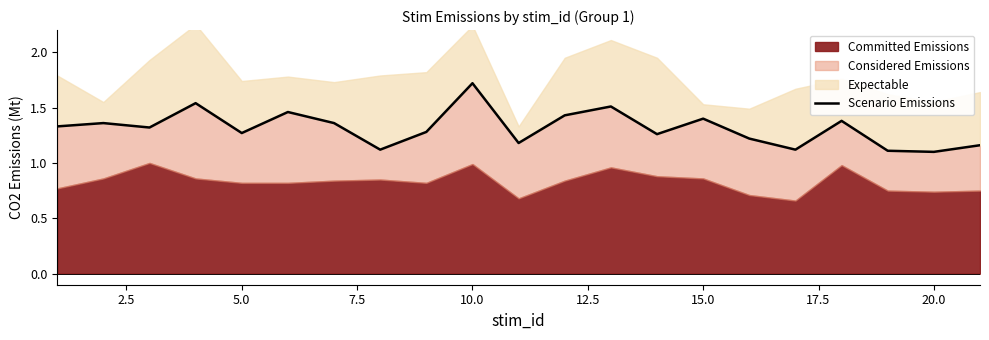

Does the chart have visible grid lines?

No